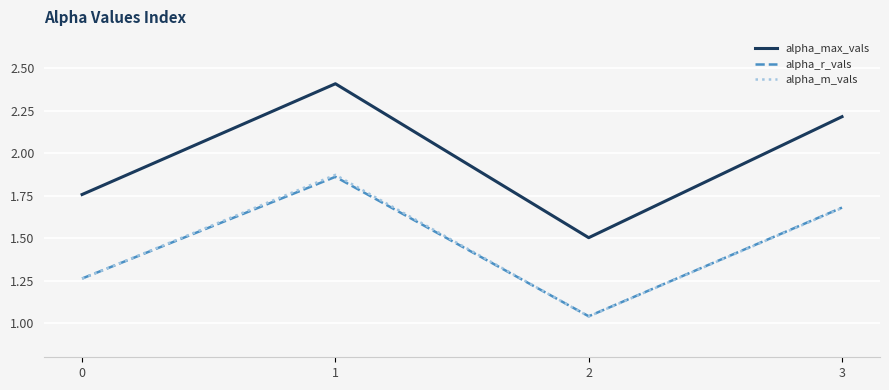

At which category does the chart reach its minimum across all series?

2